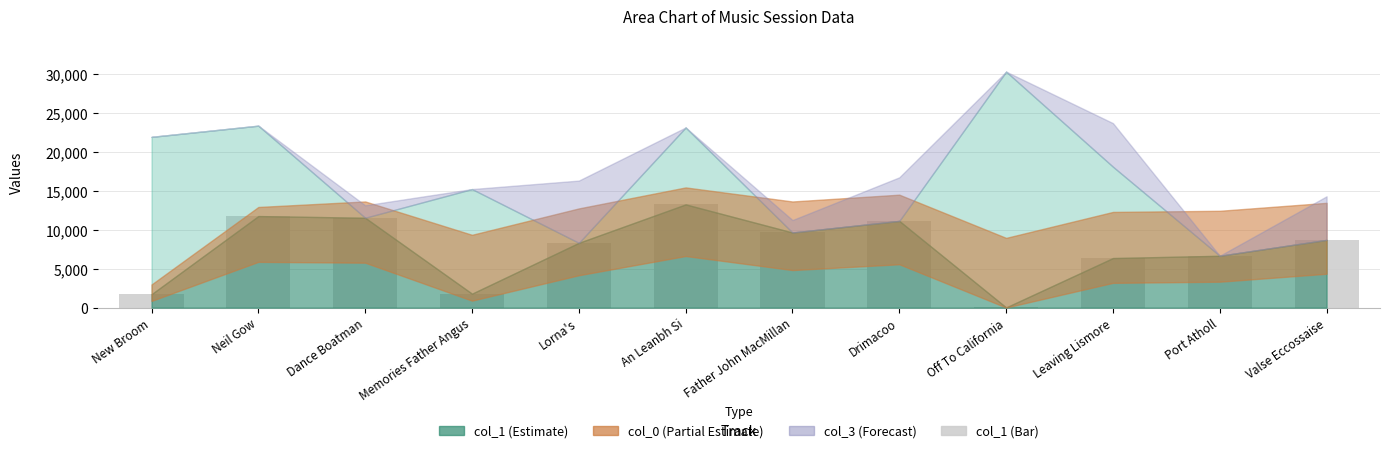

Is it true that the value at Father John MacMillan is 9659?

True